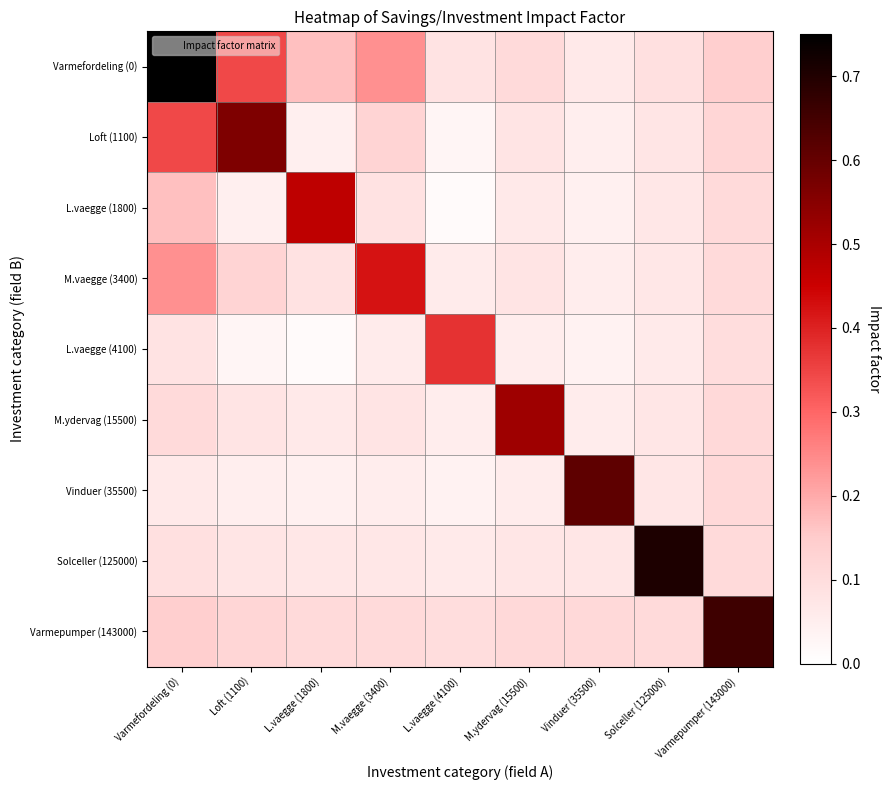

Reading left to right, transcribe all the data shown in this chart.

Varmefordeling (0): Varmefordeling (0)=0.8	Loft (1100)=0.3	L.vaegge (1800)=0.2	M.vaegge (3400)=0.2	L.vaegge (4100)=0.1	M.ydervag (15500)=0.1	Vinduer (35500)=0.1	Solceller (125000)=0.1	Varmepumper (143000)=0.1
Loft (1100): Varmefordeling (0)=0.3	Loft (1100)=0.6	L.vaegge (1800)=0.0	M.vaegge (3400)=0.1	L.vaegge (4100)=0.0	M.ydervag (15500)=0.1	Vinduer (35500)=0.1	Solceller (125000)=0.1	Varmepumper (143000)=0.1
L.vaegge (1800): Varmefordeling (0)=0.2	Loft (1100)=0.0	L.vaegge (1800)=0.5	M.vaegge (3400)=0.1	L.vaegge (4100)=0.0	M.ydervag (15500)=0.1	Vinduer (35500)=0.0	Solceller (125000)=0.1	Varmepumper (143000)=0.1
M.vaegge (3400): Varmefordeling (0)=0.2	Loft (1100)=0.1	L.vaegge (1800)=0.1	M.vaegge (3400)=0.4	L.vaegge (4100)=0.1	M.ydervag (15500)=0.1	Vinduer (35500)=0.1	Solceller (125000)=0.1	Varmepumper (143000)=0.1
L.vaegge (4100): Varmefordeling (0)=0.1	Loft (1100)=0.0	L.vaegge (1800)=0.0	M.vaegge (3400)=0.1	L.vaegge (4100)=0.4	M.ydervag (15500)=0.1	Vinduer (35500)=0.0	Solceller (125000)=0.1	Varmepumper (143000)=0.1
M.ydervag (15500): Varmefordeling (0)=0.1	Loft (1100)=0.1	L.vaegge (1800)=0.1	M.vaegge (3400)=0.1	L.vaegge (4100)=0.1	M.ydervag (15500)=0.5	Vinduer (35500)=0.1	Solceller (125000)=0.1	Varmepumper (143000)=0.1
Vinduer (35500): Varmefordeling (0)=0.1	Loft (1100)=0.1	L.vaegge (1800)=0.0	M.vaegge (3400)=0.1	L.vaegge (4100)=0.0	M.ydervag (15500)=0.1	Vinduer (35500)=0.6	Solceller (125000)=0.1	Varmepumper (143000)=0.1
Solceller (125000): Varmefordeling (0)=0.1	Loft (1100)=0.1	L.vaegge (1800)=0.1	M.vaegge (3400)=0.1	L.vaegge (4100)=0.1	M.ydervag (15500)=0.1	Vinduer (35500)=0.1	Solceller (125000)=0.7	Varmepumper (143000)=0.1
Varmepumper (143000): Varmefordeling (0)=0.1	Loft (1100)=0.1	L.vaegge (1800)=0.1	M.vaegge (3400)=0.1	L.vaegge (4100)=0.1	M.ydervag (15500)=0.1	Vinduer (35500)=0.1	Solceller (125000)=0.1	Varmepumper (143000)=0.7